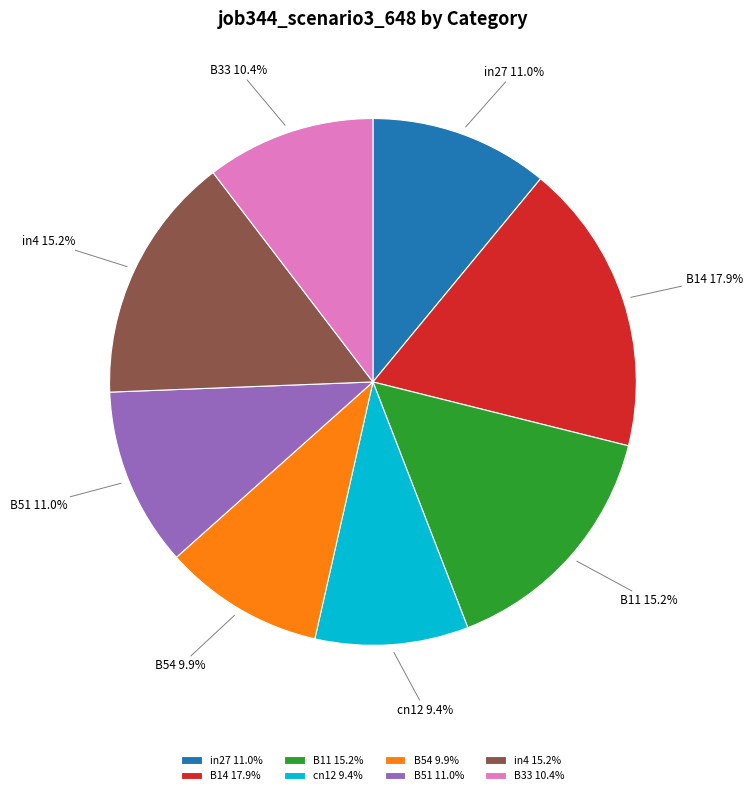

To the nearest percent, what is the difference between the B14 and B54 slice percentages?

8%